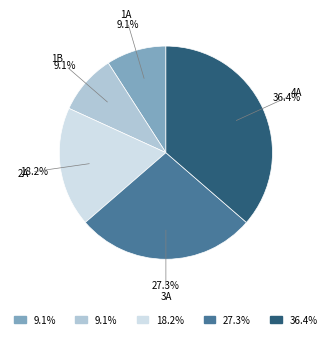

What is the largest slice in the pie chart?

4A